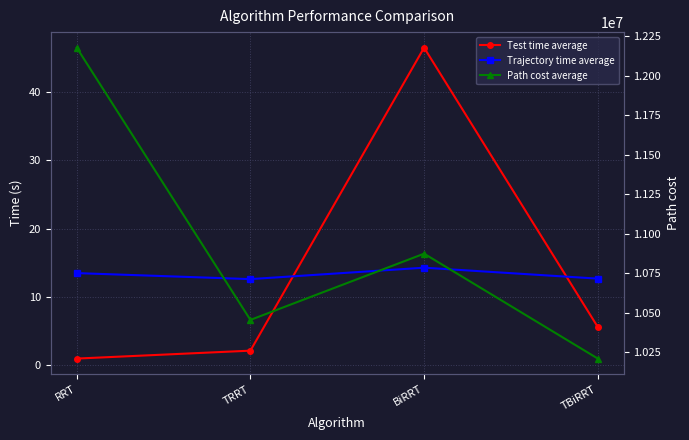

What is the difference between the highest and lowest values at TRRT?

10454629.6